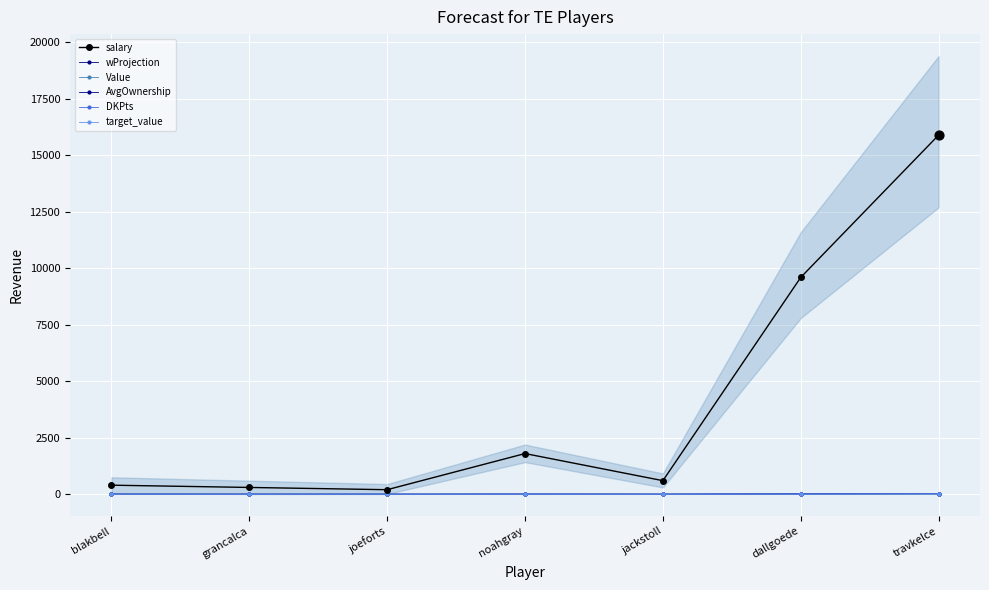

Which series reaches the minimum Y coordinate?

AvgOwnership